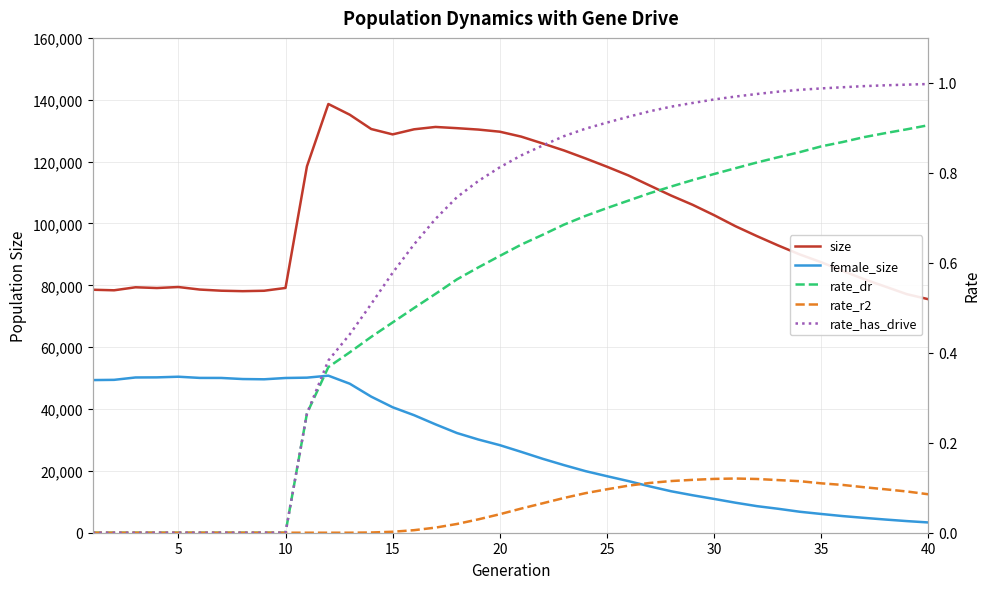

At how many categories does at least one series exceed 105530?

19